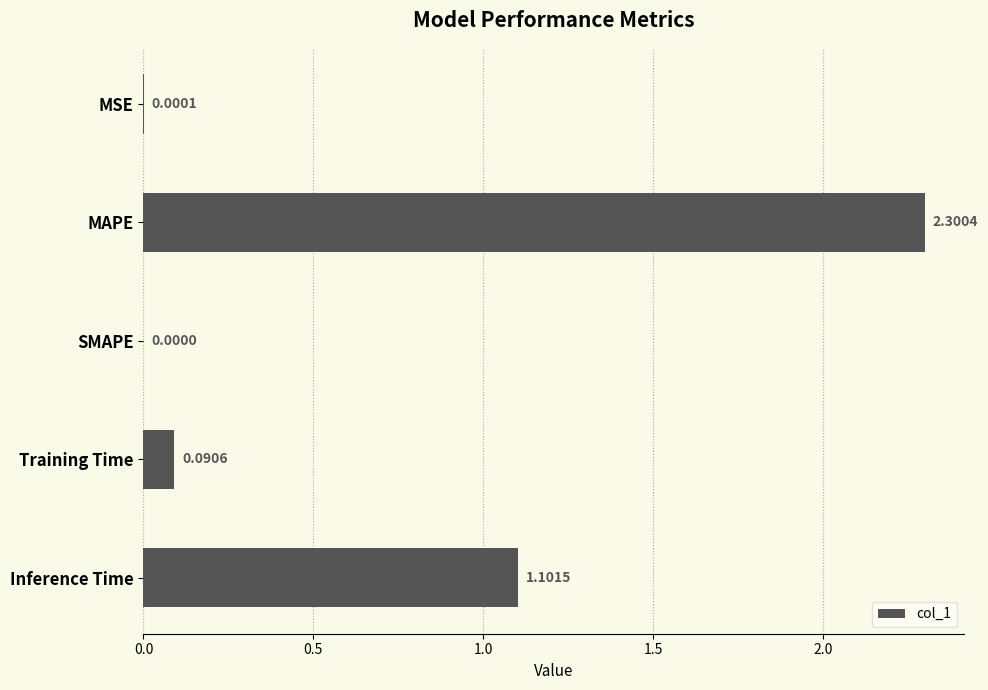

Which label corresponds to the largest value in the chart?

MAPE